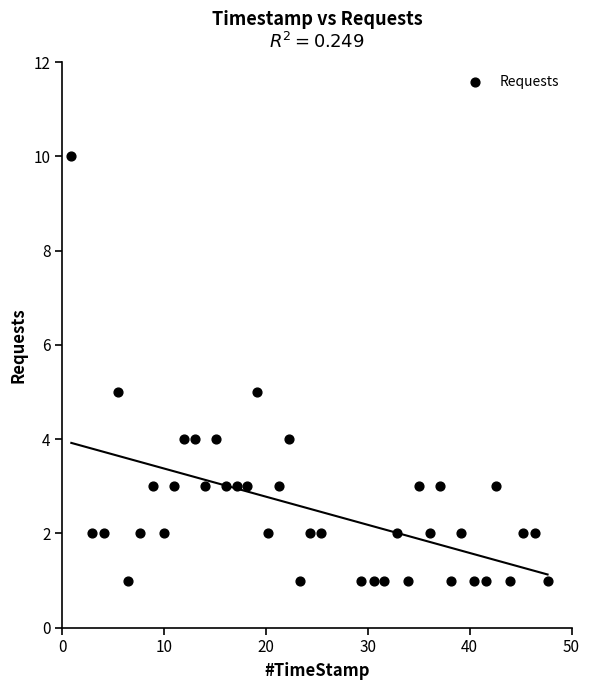

What is the range of Y values (max minus min)?

9